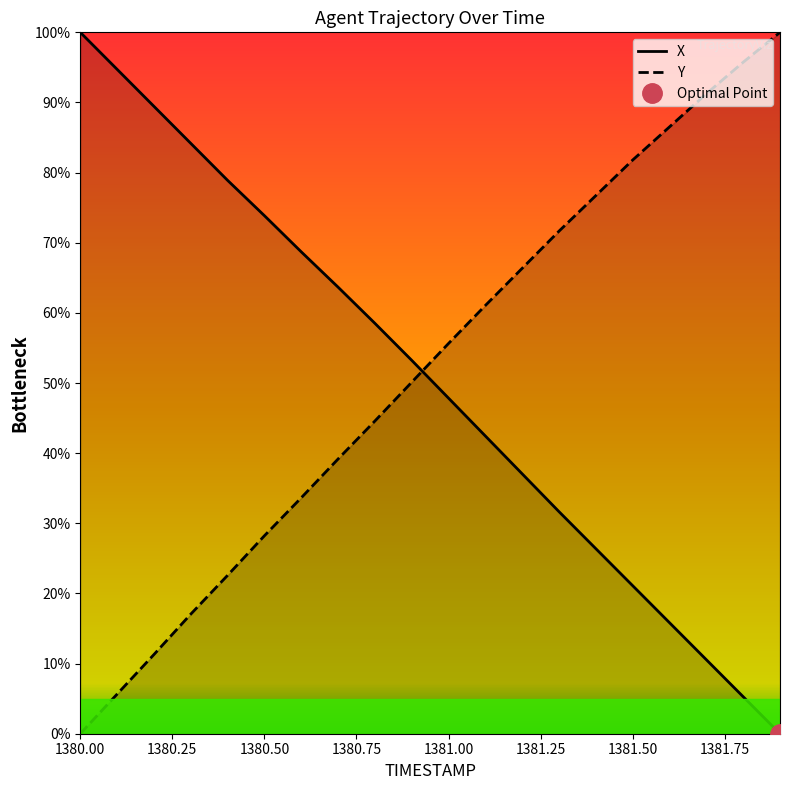

How many data points does each series have?

20